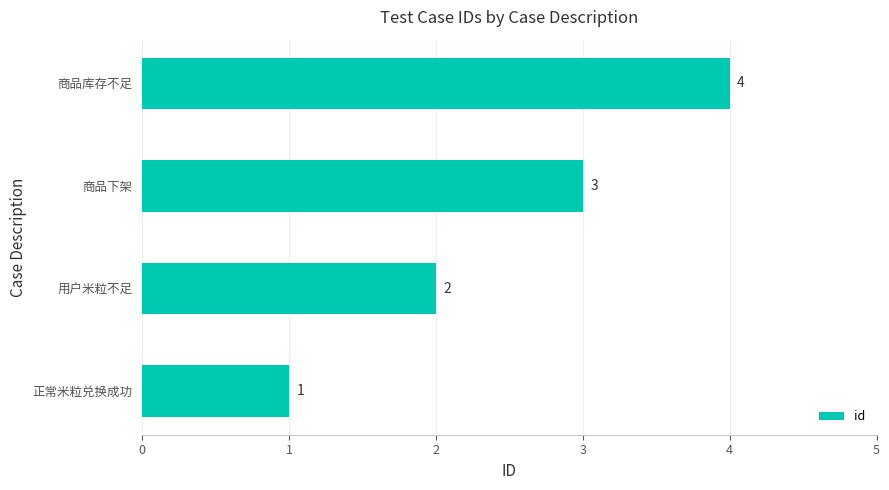

How many distinct data groups are displayed?

1